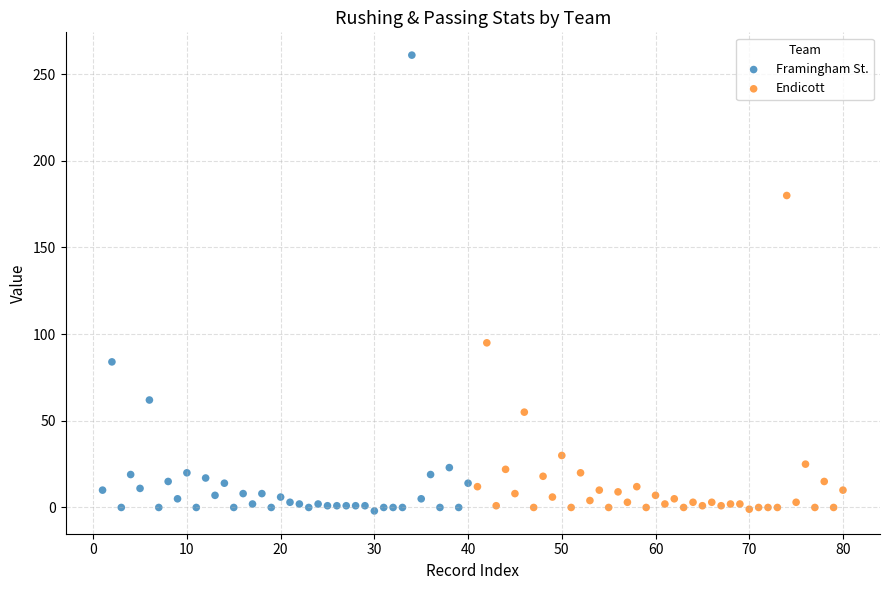

Which series reaches the maximum Y coordinate?

Framingham St.